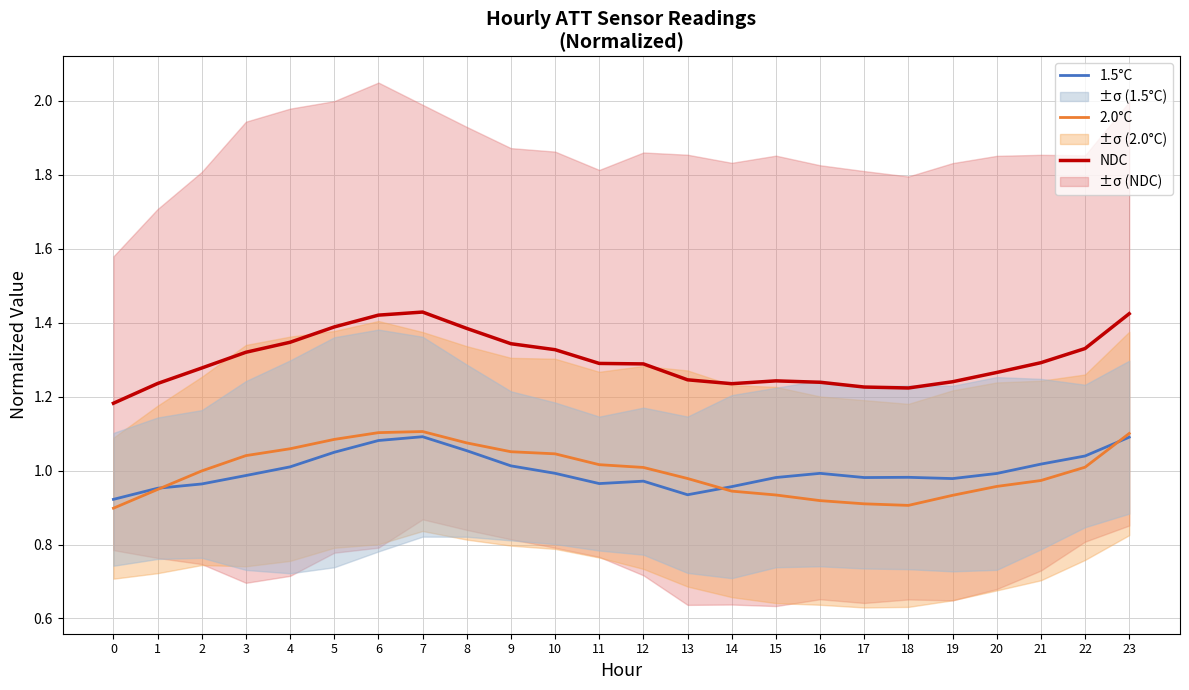

At which category is the sum across all series the highest?

7